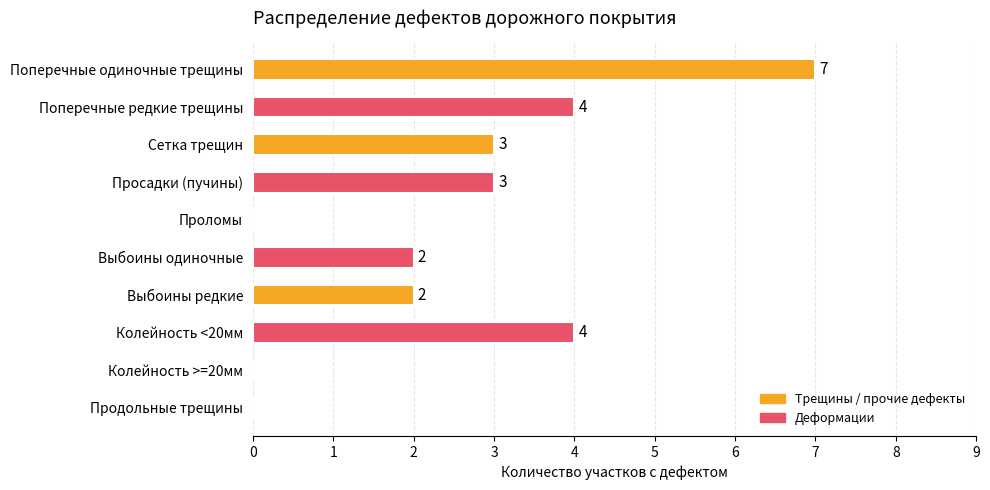

What is the sum of the values at Проломы and Колейность <20мм?

4